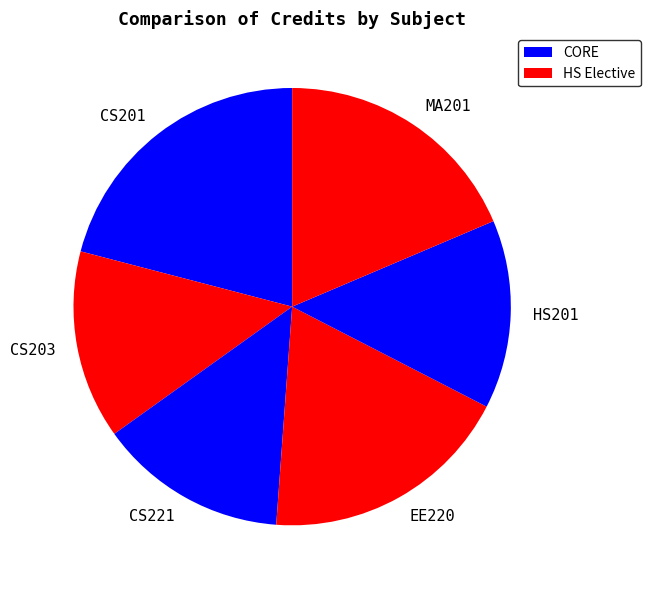

Is it true that CS201 is 8% of the pie?

False